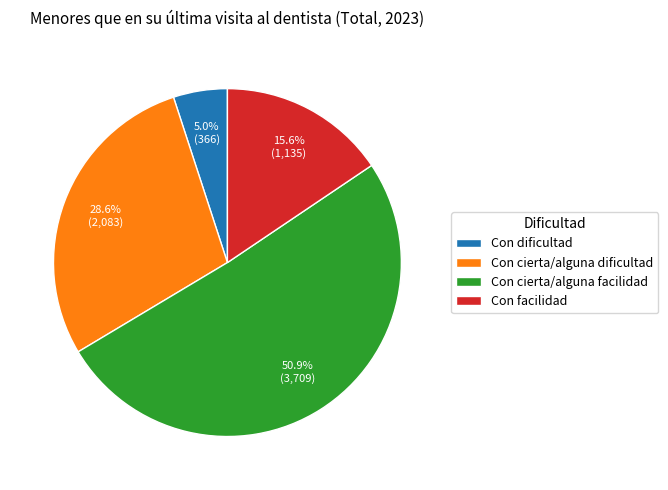

What is the total percentage of Con dificultad and Con facilidad?

20.6%